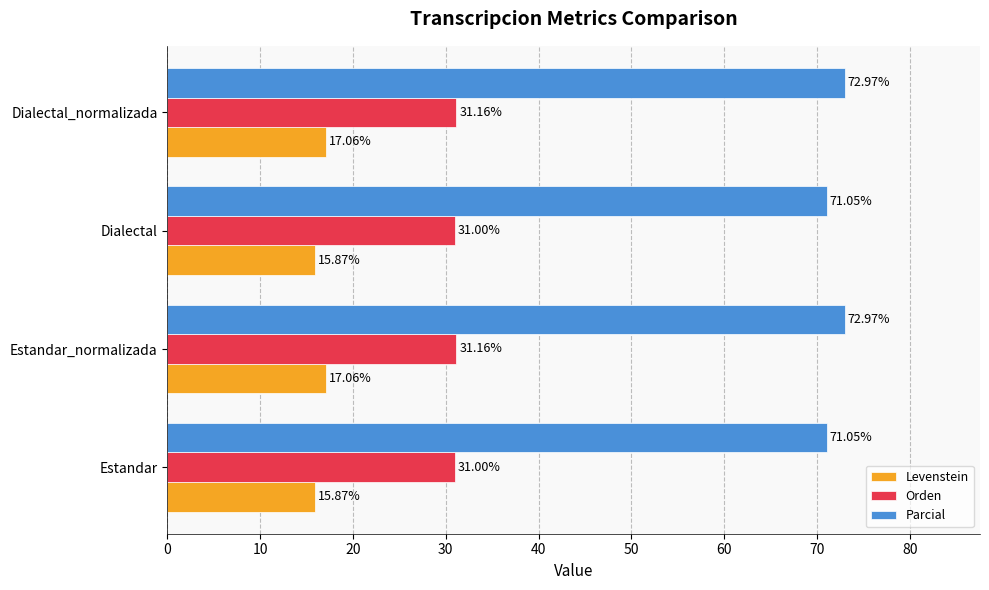

At how many categories does at least one series exceed 16?

4